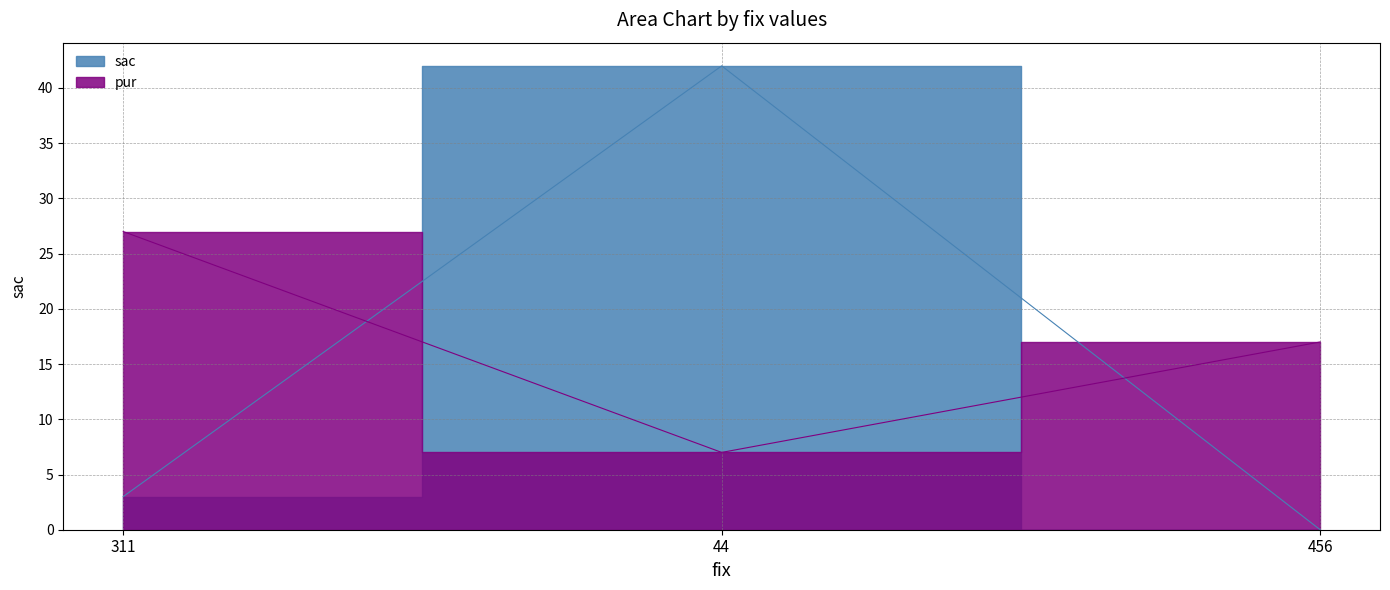

What position from the left is 44?

2